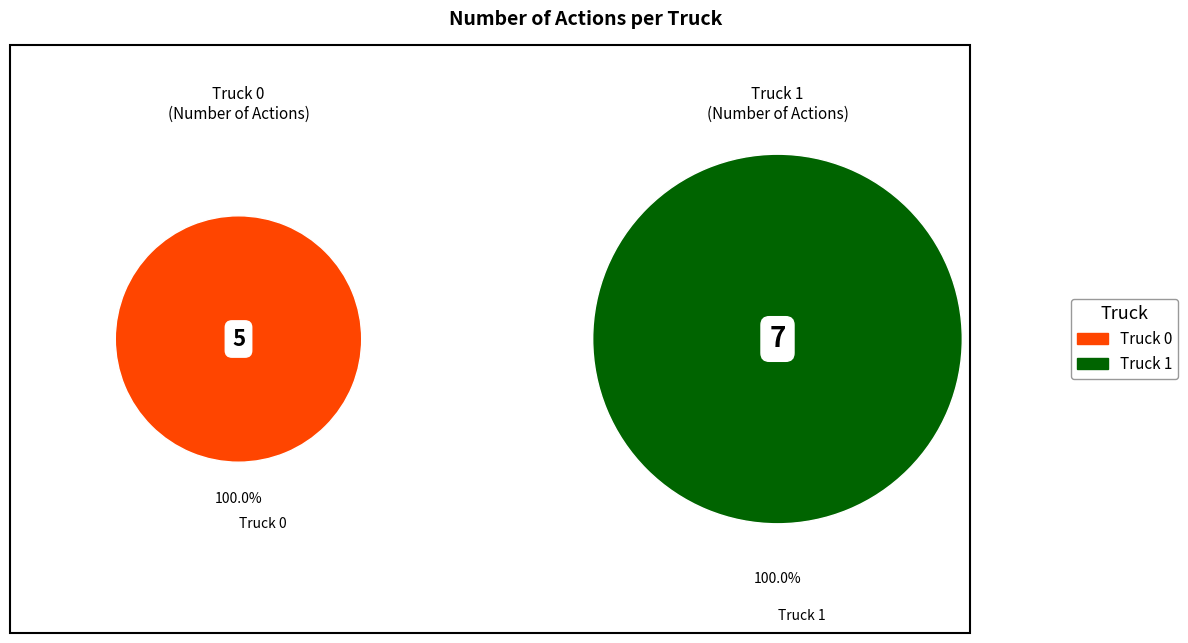

What percentage is the Truck 0 slice, to the nearest percent?

42%